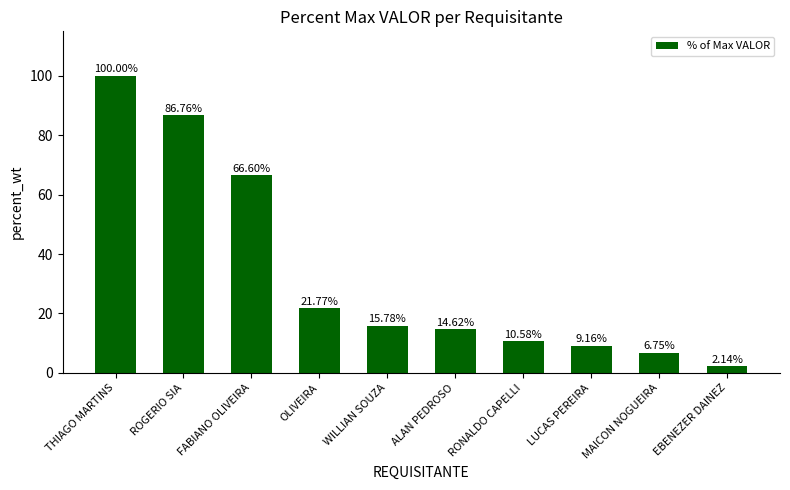

What is the label of the 2nd bar from the right?

MAICON NOGUEIRA